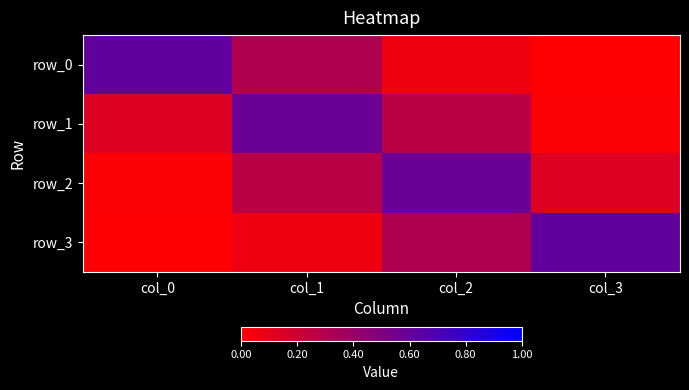

At col_3, list the series in order from largest to smallest.

row_3, row_2, row_1, row_0